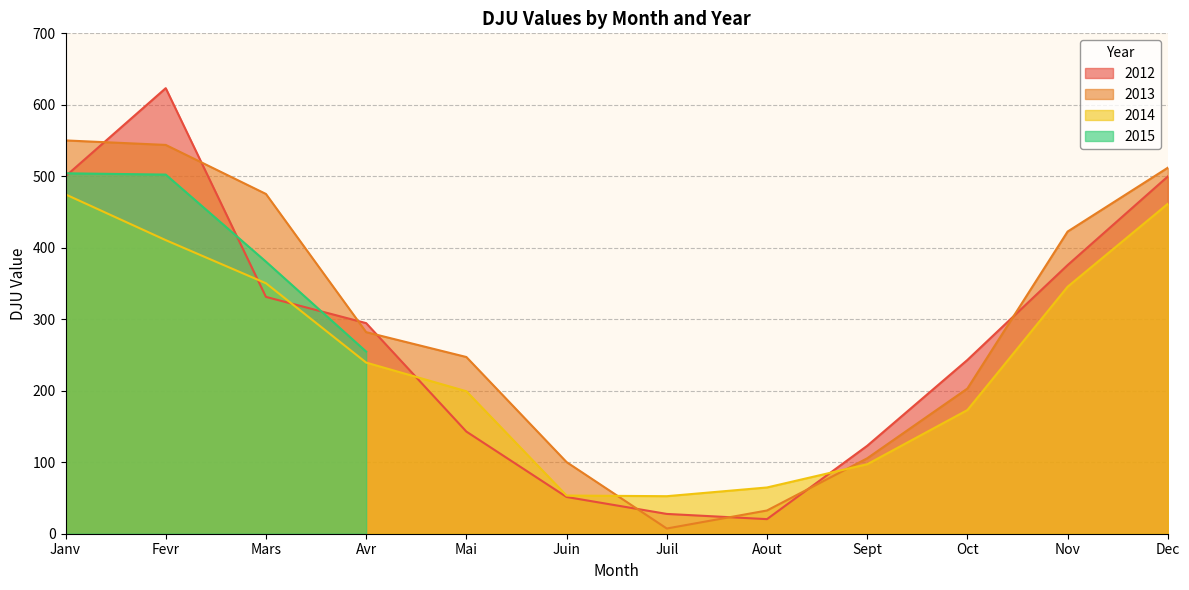

What is the total value across all series at Dec?

1473.3